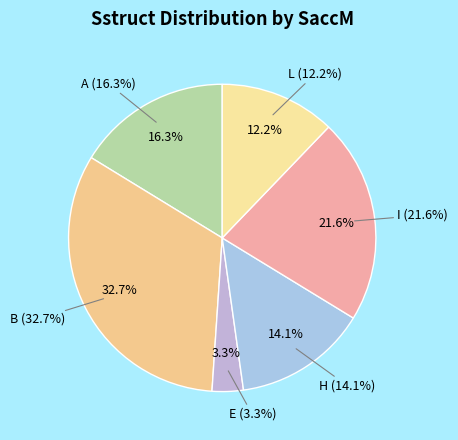

How much of the chart is everything except I?

78.4%